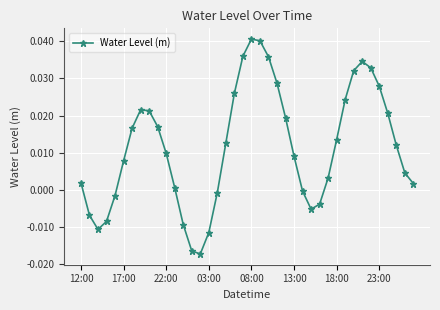

How many points are higher than both their immediate neighbors (excluding endpoints)?

3